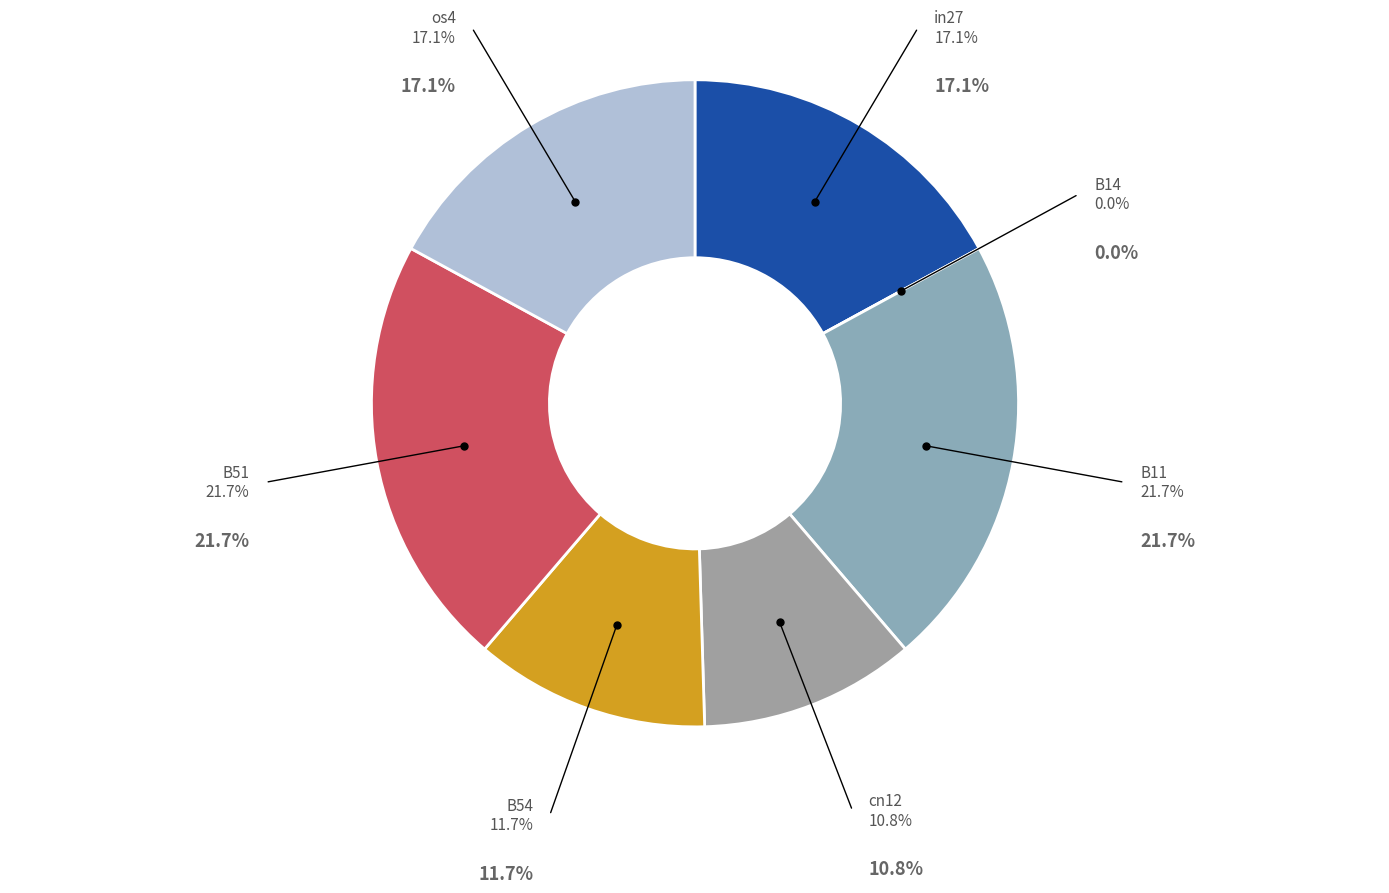

The B14 slice represents 0% of the pie. True or false?

True